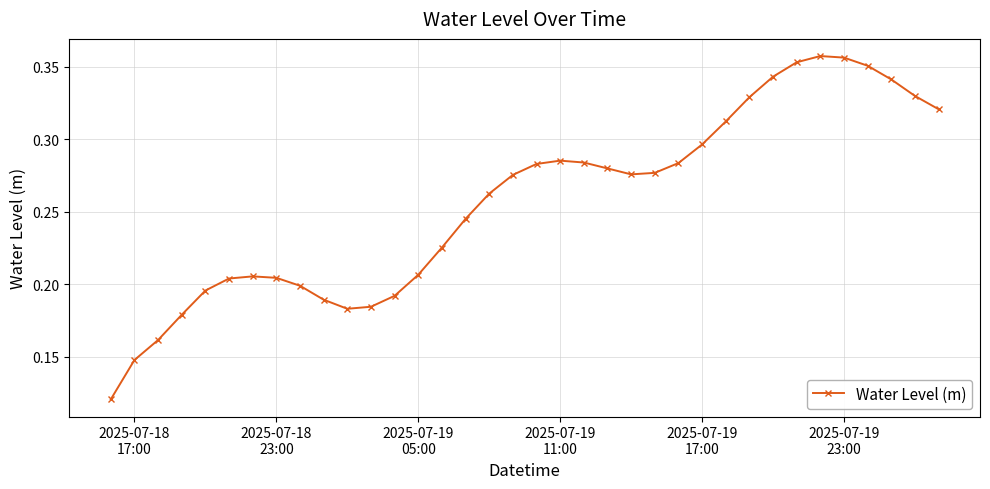

What is the sum of all values?

9.2